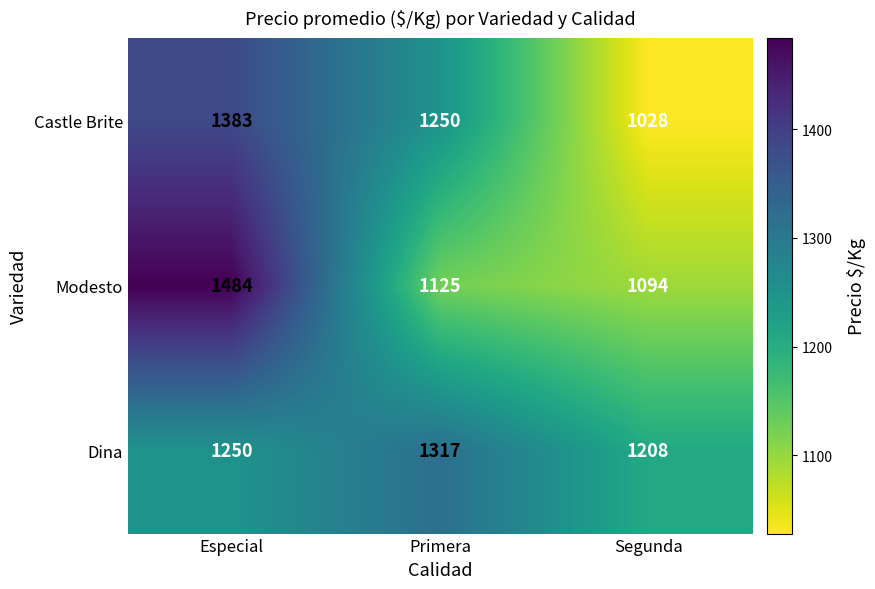

Between Primera and Segunda, which series saw the biggest shift?

Castle Brite